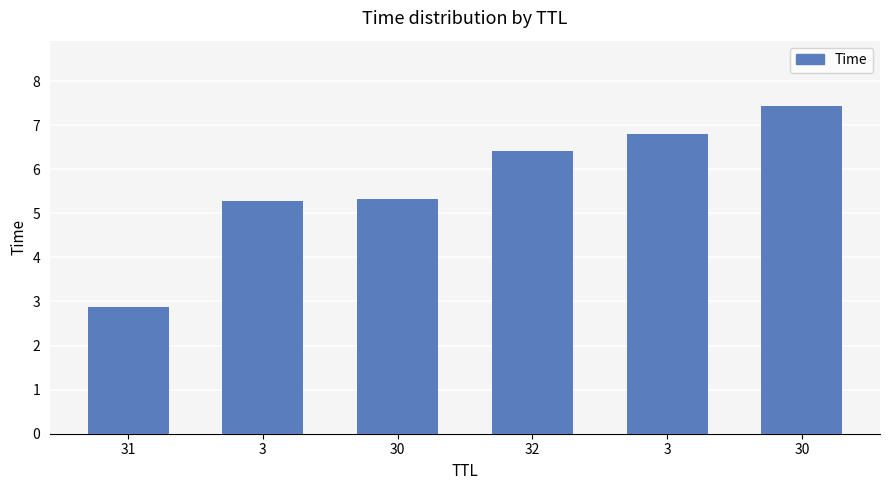

Count the number of data series in this chart.

1